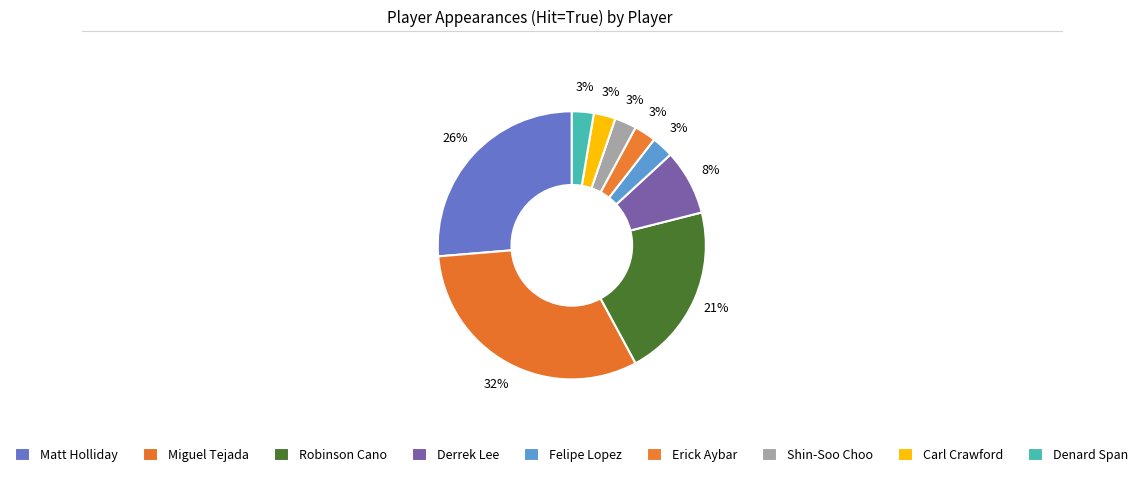

Do Denard Span and Shin-Soo Choo together represent more than half of the pie?

No